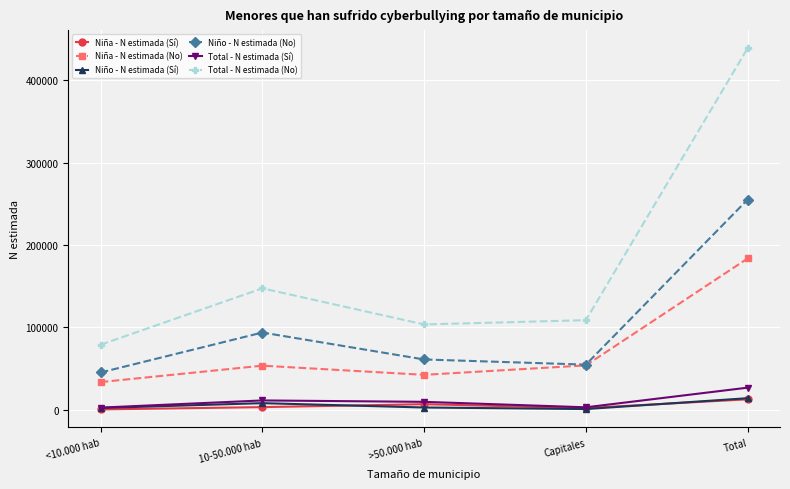

How many data points in Niño - N estimada (No) are less than 61117?

2